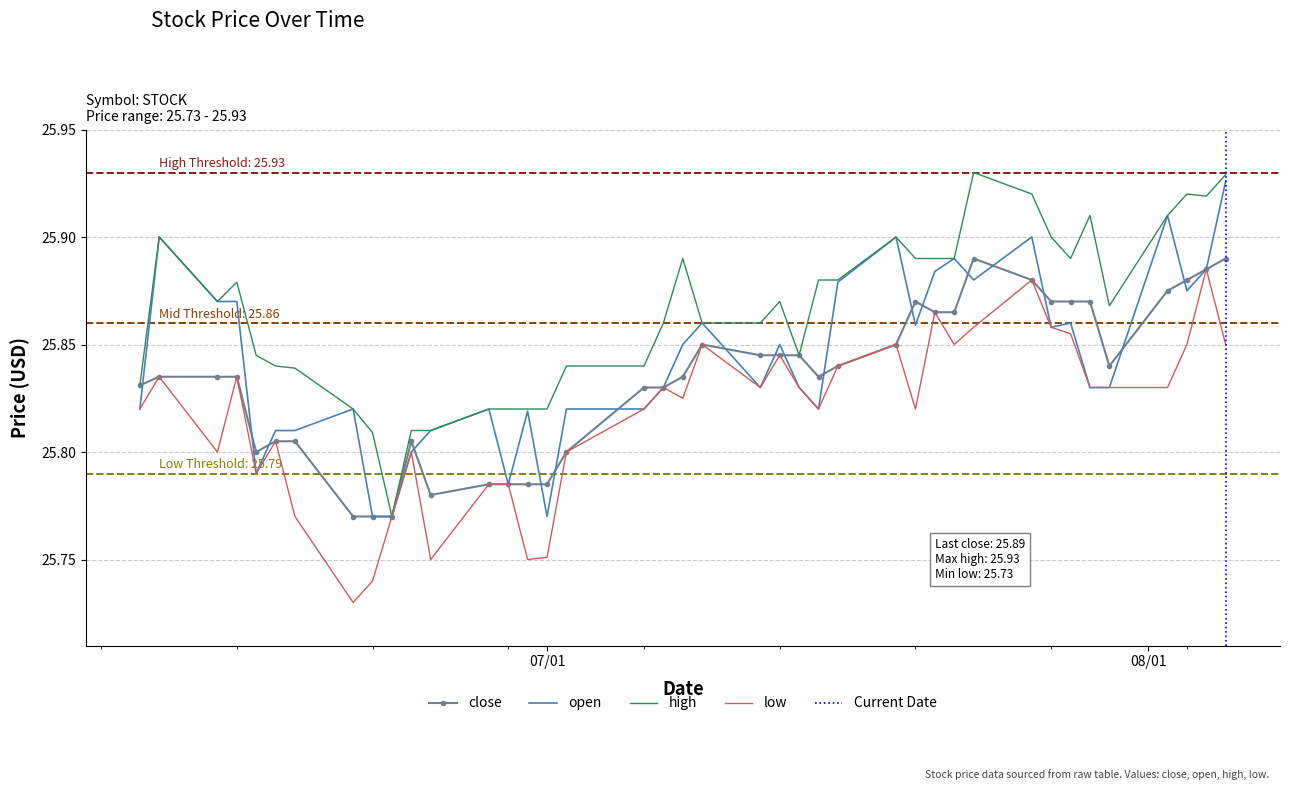

Where is high nearest to the value 25?

2021-06-23